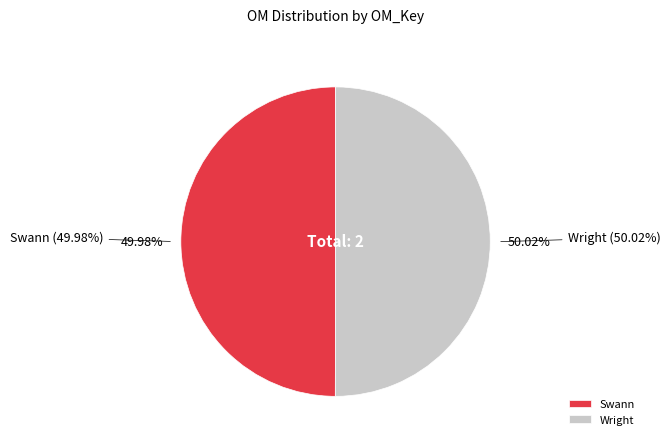

Count the number of slices in the pie.

2